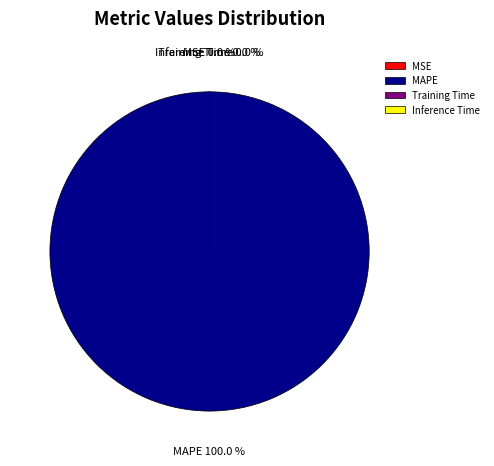

Does MAPE represent more than half of the total?

Yes